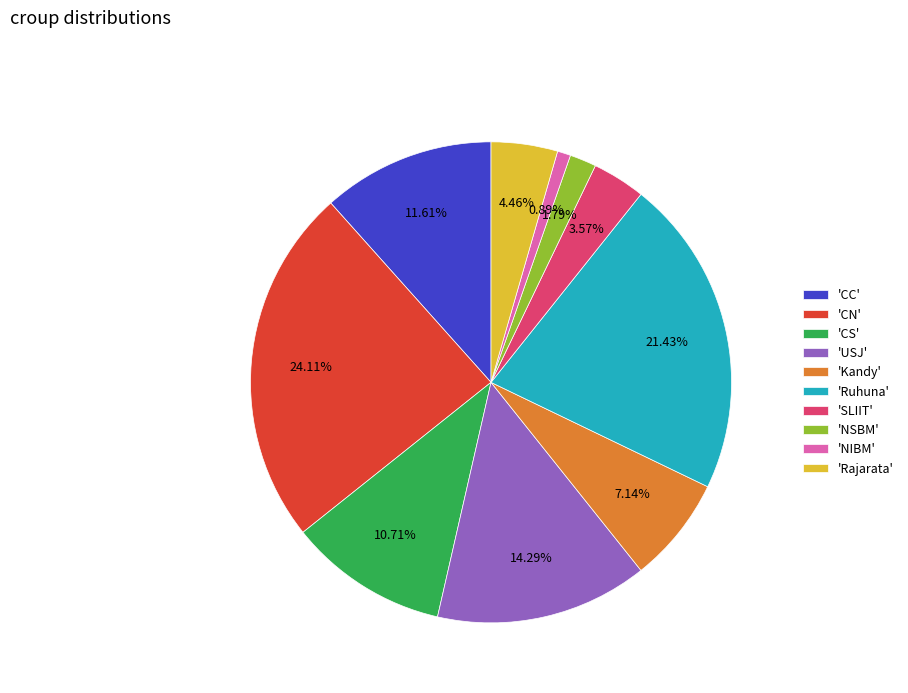

Rank the categories by value from lowest to highest.

'NIBM', 'NSBM', 'SLIIT', 'Rajarata', 'Kandy', 'CS', 'CC', 'USJ', 'Ruhuna', 'CN'